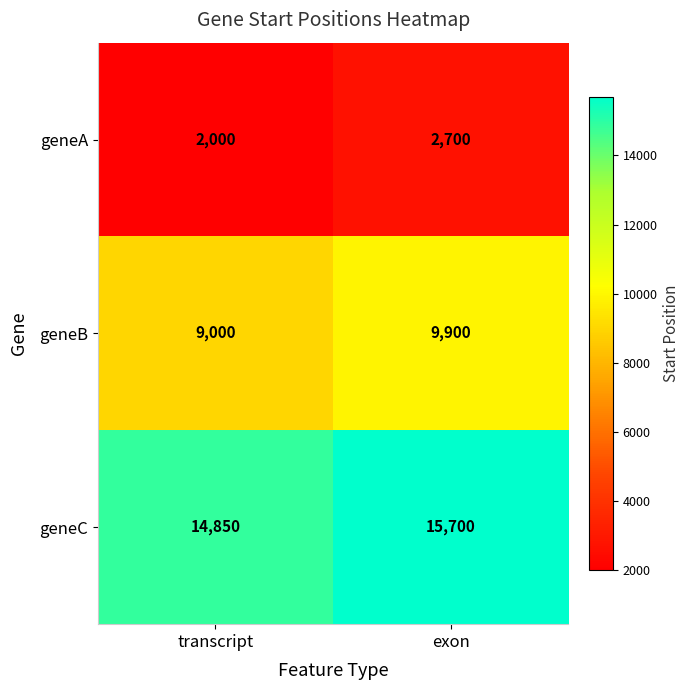

What is the sum of the geneA values at exon and transcript?

4700